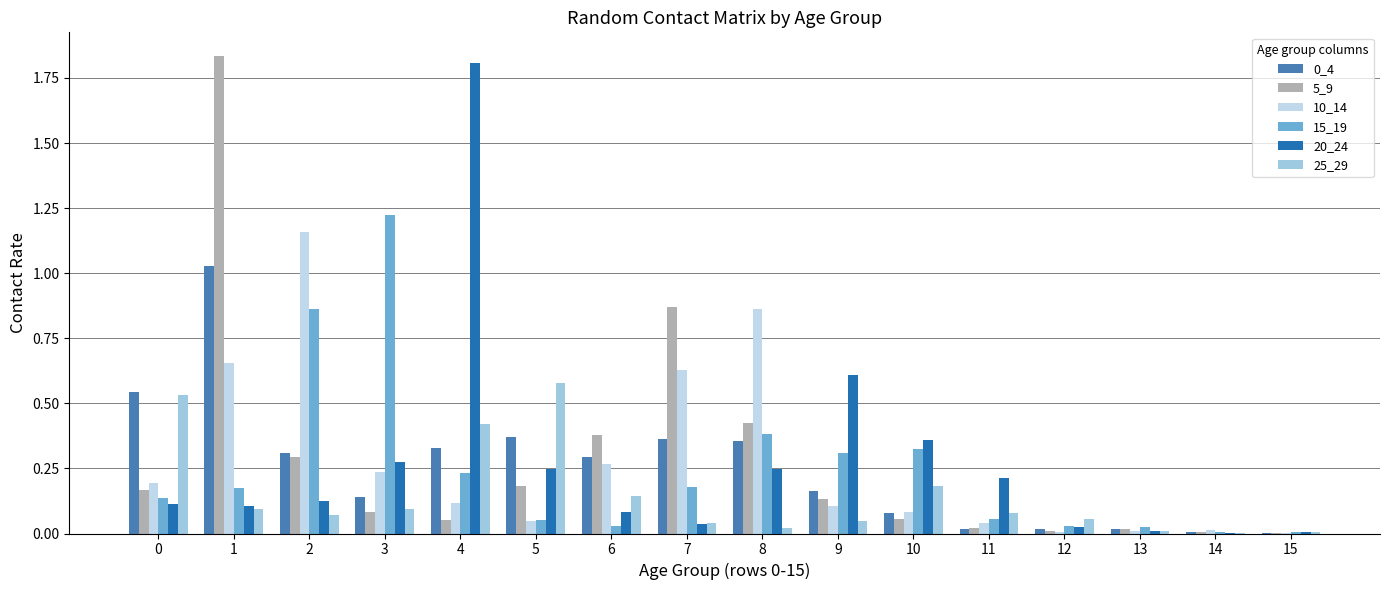

How many categories are shown in the chart?

16